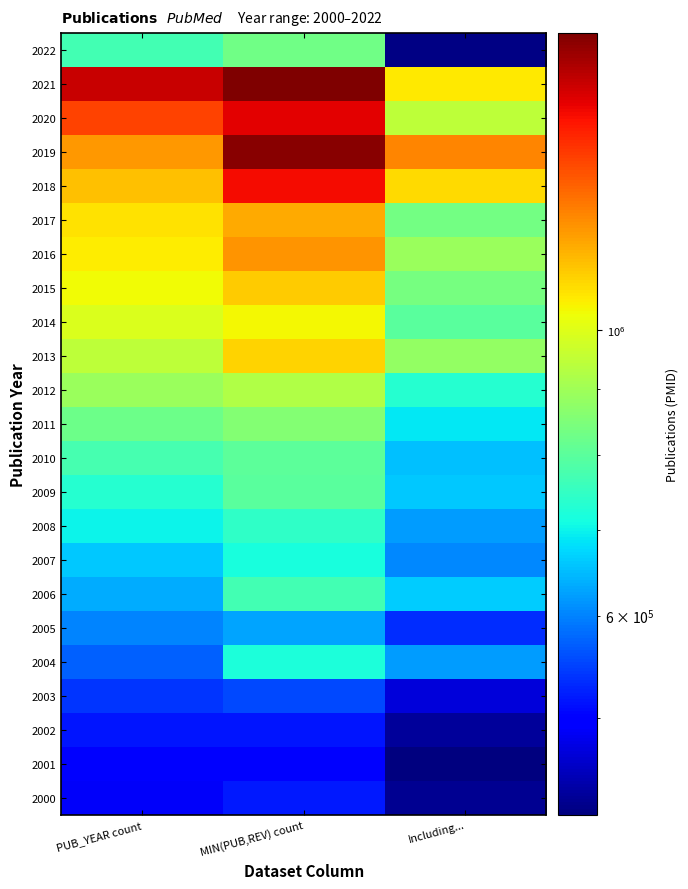

At how many categories does at least one series exceed 1599064?

1